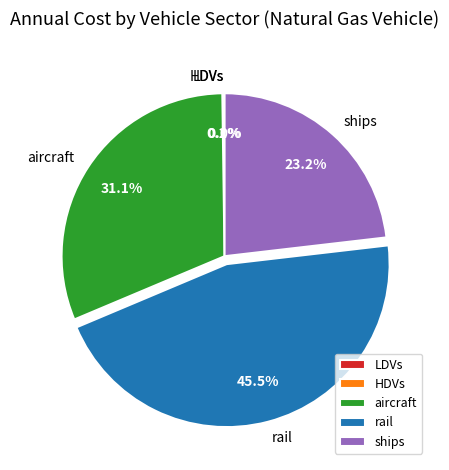

What is the ratio of the value at aircraft to the value at rail?

0.7